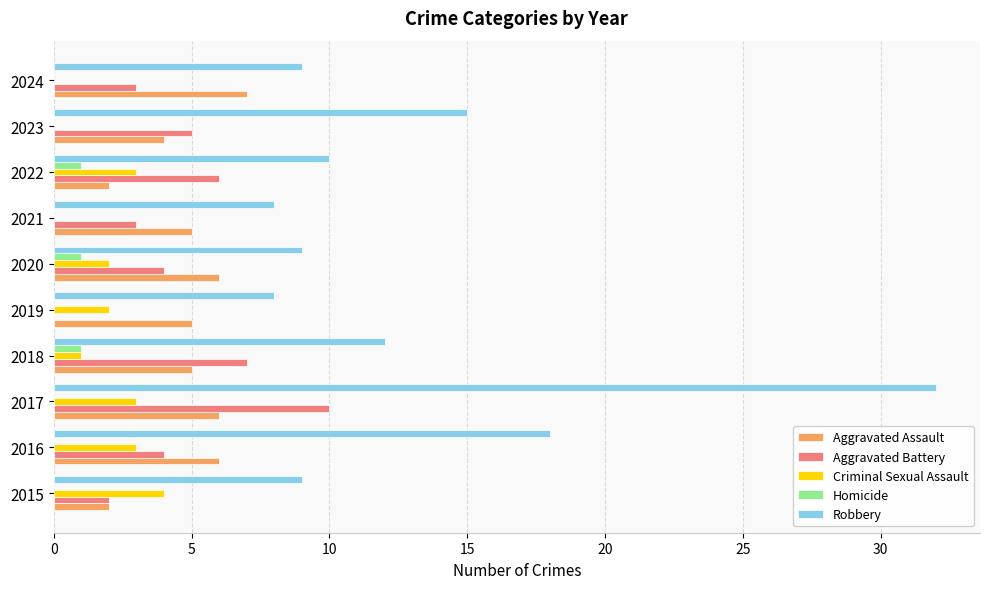

True or false: Criminal Sexual Assault has a value of 2 at 2019.

True